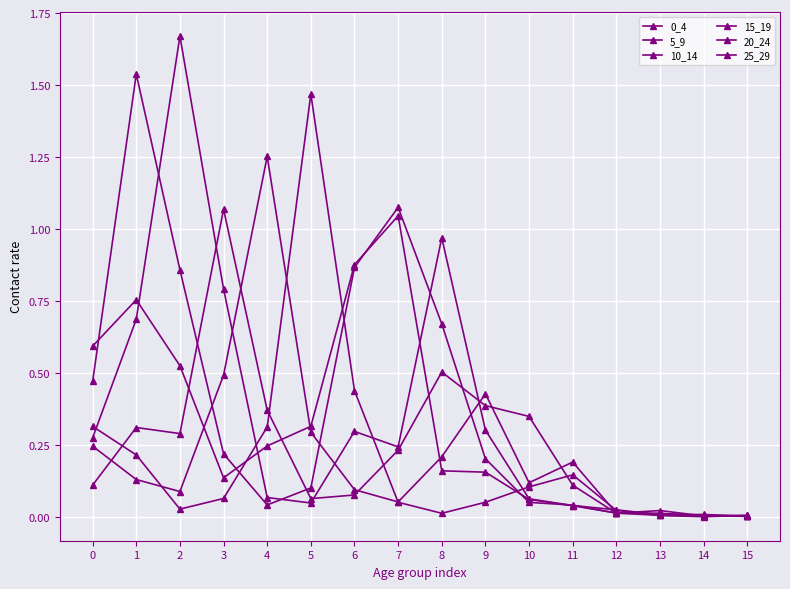

How many lines are shown in the chart?

6